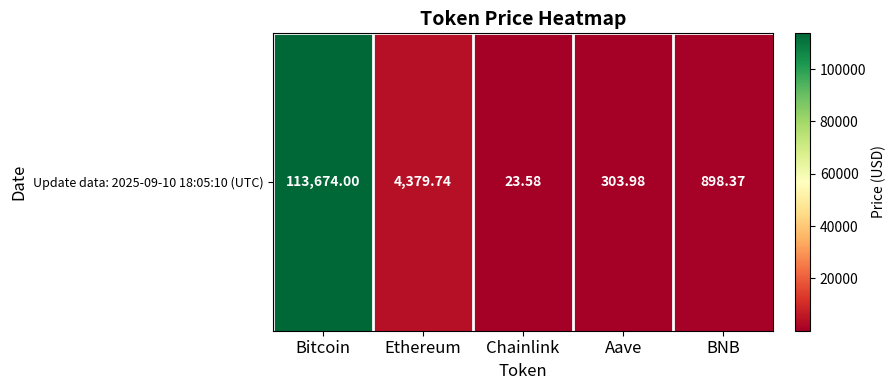

At which label is the value closest to 56848?

Ethereum